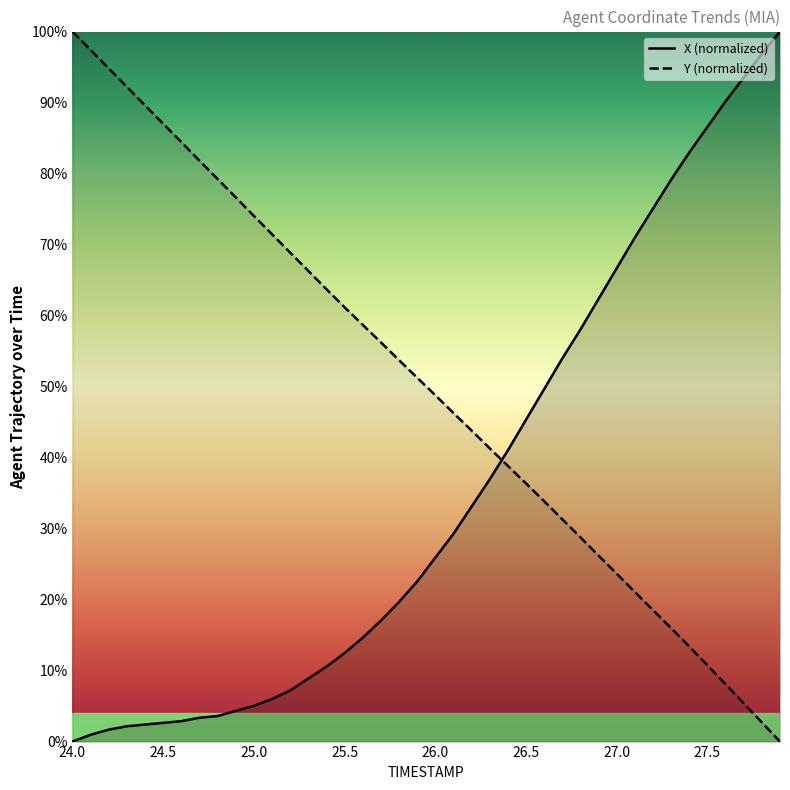

Is it true that Y (normalized) equals 130.9 at 25.0?

False